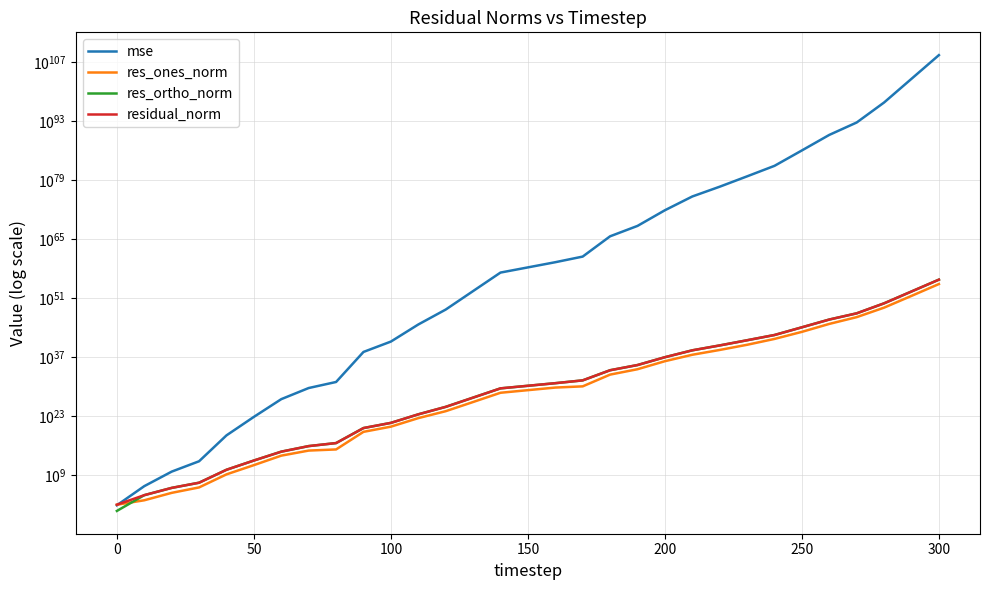

Reading left to right, list all the values displayed in this chart.

mse: 67.0	2300908.0	6455078171.8	1858887452957.9	2588032036655580672.0	63664538956019313672192.0	1026953189445434444439617536.0	447480934122277963759452422144.0	12183546181078927903178801283072.0	164309258388107073100474990525201514496.0	47342468578808905495948189220212012220416.0	536641670596171964590353102756398509804486656.0	1865112639860181820226299739094279685933960790016.0	45816322287324066484933602843876688894083936269893632.0	1127073579695549437949015643405436550995051259000671698944.0	19132468090529249934504008355499428193735386734924637667328.0	324762169828348807959244943164952873545206977188419013181440.0	7025879819342187116262427028349257768319348091549800107868160.0	457654433100193377602342987992727077509673101116593951089784520704.0	133989548037445003171494773300387409582009302736481051651082809245696.0	697393553332065808145268991561935046373234772106709505611113478049759232.0	1291354459974893866198863095053053495313878380019384395571274438039664852992.0	270578960429864946979168398379581265400363561707357685765817489503729628479488.0	77961984963700341276860927025126706649966141269140260573946461072021451496751104.0	24245837791284613578915870056654725635973135204489650684121790774407030448991502336.0	109883207343158740028379989392041832182895750814716250472312489536492340717637699895296.0	534910306003481026022158548831976258454229958865020448509093599126143594376722554780909568.0	471368049293575398629464664571736264753058909470896679973933292750160883082304672533969895424.0	26374004469494619073925730135978098333360916921481263300273049546621780386221888291880760309186560.0	10994323447860983791128190756972160198857603792355856736304103602763204934006850255298177331481095962624.0	4590787333200703179378236488190536991675333998898591151847251827787933588635823741776705665084554277164154880.0
res_ones_norm: 90.4	1019.9	58668.1	1150482.2	1436813681.4	224875154772.1	40144717182572.3	637551902761733.4	1186845190556585.8	17847817804909467648.0	302954629978094174208.0	32040714062906611728384.0	1419176467683246153400320.0	214469793203940341762228224.0	33586520609384192341425782784.0	139356231200898145502674026496.0	574071882132705087312650829824.0	1113317199883148322437353963520.0	681848416828710627282066625003520.0	12948328471402012293837555161366528.0	1038094755464379712847652556497747968.0	35148071009633113627459432027816722432.0	484726701775086644159929972858881572864.0	8227944938007083925661407359262741495808.0	200618430479420153352935360643223791861760.0	9590370927081125940415499880982936356388864.0	742240329658326932417593422709963591579074560.0	29839536397868014752306938569896981808380116992.0	5368575736920215824225263101261526711395348905984.0	3300754547679256965226884862280976464267902577541120.0	2142352753441911901305428822762157625019526002094637056.0
res_ortho_norm: 3.0	16723.4	885481.6	15015347.5	17710885774.5	2777859772810.8	351676969383373.6	7361127735218482.0	38535490558513496.0	140453497368174608384.0	2384114019670519447552.0	253857590895115788877824.0	15017645628277297357258752.0	2354483813250069419618467840.0	369289753928012633045943189504.0	1521427273276660335979668701184.0	6268287341308077728467823624192.0	29256073946655797353677217333248.0	7441029738866248617143627757387776.0	127196956136398935201106417430822912.0	9165389941796764878506774379066556416.0	395360414332592048017500990151571013632.0	5725004209346026395353110054849801617408.0	97178511450158420498925236197239350624256.0	1708140642888839285210219562120322928869376.0	115385337375883133533553251414139676687073280.0	8044136785600643761190704228780885874587992064.0	237942228453413675641361733845214629893928648704.0	56469522220710306579666400624311685735230627381248.0	36474819808396786480636591865400591328416105001648128.0	23568758544528934461065199040378317371276995334477185024.0
residual_norm: 90.4	16754.4	887423.0	15059358.2	17769071682.9	2786947030826.8	353960858164208.6	7388685536881233.0	38553762904438120.0	141582942204734046208.0	2403285494196369096704.0	255871615879395602857984.0	15084553094571352731418624.0	2364231655116210339292643328.0	370813938145341330795708547072.0	1527796160174703432409337036800.0	6294520213571368674531383181312.0	29277249494441016017819258585088.0	7472204550079152865897327661940736.0	127854311075412275659893401383337984.0	9223991191805856534598943429995003904.0	396919694795983971365503677539622584320.0	5745488070864260163738608983235427827712.0	97526212710078317630987901083052991840256.0	1719881452466048127453258289247284772208640.0	115783208177461407628430058649510024604286976.0	8078307826050248494305771774103289496346820608.0	239805967427452040091088873460373458621497868288.0	56724144288639056331904913733472321798078501748736.0	36623864632764247117767891368221715478472274485444608.0	23665926025627769512132556034551289664490093762475720704.0